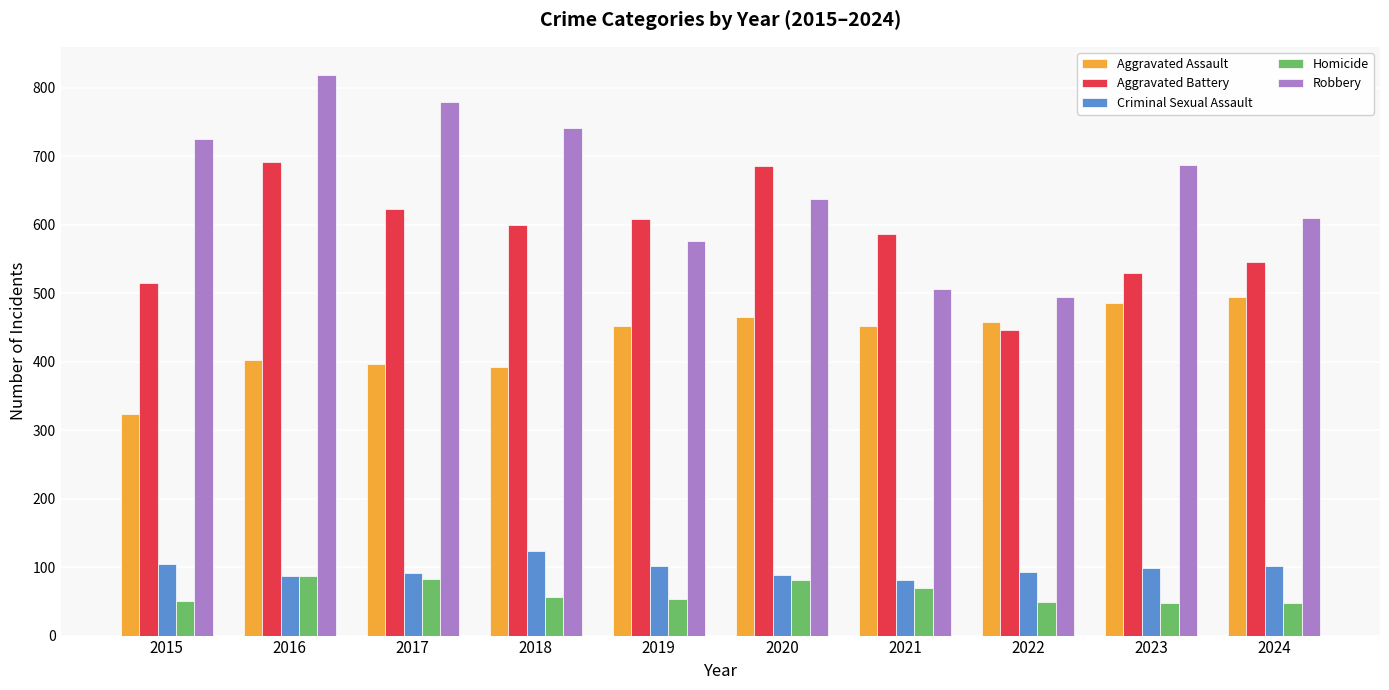

How many bars are there in total?

50